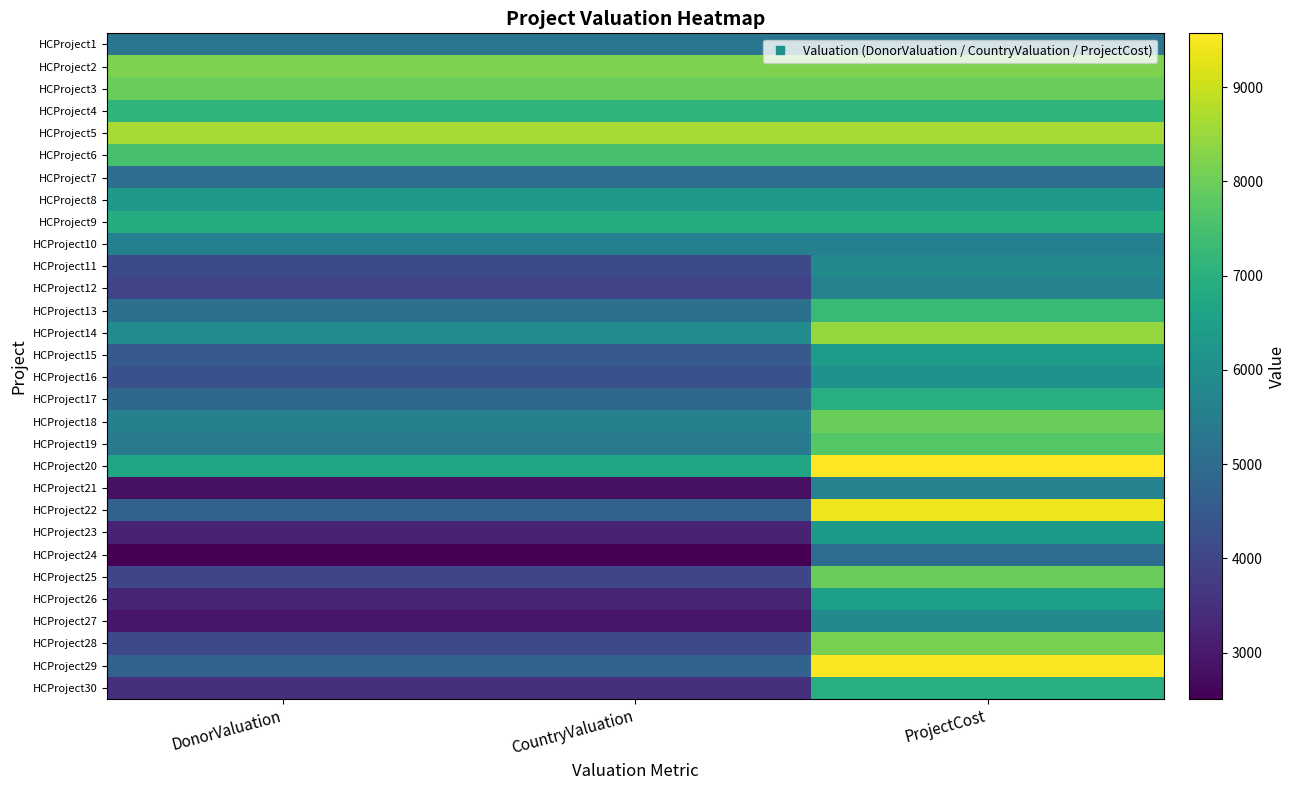

Reading left to right, transcribe all the data shown in this chart.

HCProject1: DonorValuation=5269	CountryValuation=5269	ProjectCost=5269
HCProject2: DonorValuation=8195	CountryValuation=8195	ProjectCost=8195
HCProject3: DonorValuation=7962	CountryValuation=7962	ProjectCost=7962
HCProject4: DonorValuation=7128	CountryValuation=7128	ProjectCost=7128
HCProject5: DonorValuation=8652	CountryValuation=8652	ProjectCost=8652
HCProject6: DonorValuation=7506	CountryValuation=7506	ProjectCost=7506
HCProject7: DonorValuation=5045	CountryValuation=5045	ProjectCost=5045
HCProject8: DonorValuation=6329	CountryValuation=6329	ProjectCost=6329
HCProject9: DonorValuation=6882	CountryValuation=6882	ProjectCost=6882
HCProject10: DonorValuation=5550	CountryValuation=5550	ProjectCost=5550
HCProject11: DonorValuation=4106	CountryValuation=4106	ProjectCost=5866
HCProject12: DonorValuation=3943	CountryValuation=3943	ProjectCost=5634
HCProject13: DonorValuation=5110	CountryValuation=5110	ProjectCost=7300
HCProject14: DonorValuation=5910	CountryValuation=5910	ProjectCost=8444
HCProject15: DonorValuation=4495	CountryValuation=4495	ProjectCost=6422
HCProject16: DonorValuation=4283	CountryValuation=4283	ProjectCost=6119
HCProject17: DonorValuation=4877	CountryValuation=4877	ProjectCost=6968
HCProject18: DonorValuation=5593	CountryValuation=5593	ProjectCost=7990
HCProject19: DonorValuation=5394	CountryValuation=5394	ProjectCost=7706
HCProject20: DonorValuation=6699	CountryValuation=6699	ProjectCost=9570
HCProject21: DonorValuation=2816	CountryValuation=2816	ProjectCost=5632
HCProject22: DonorValuation=4691	CountryValuation=4691	ProjectCost=9383
HCProject23: DonorValuation=3173	CountryValuation=3173	ProjectCost=6346
HCProject24: DonorValuation=2509	CountryValuation=2509	ProjectCost=5019
HCProject25: DonorValuation=3988	CountryValuation=3988	ProjectCost=7977
HCProject26: DonorValuation=3252	CountryValuation=3252	ProjectCost=6505
HCProject27: DonorValuation=2949	CountryValuation=2949	ProjectCost=5898
HCProject28: DonorValuation=4065	CountryValuation=4065	ProjectCost=8131
HCProject29: DonorValuation=4766	CountryValuation=4766	ProjectCost=9533
HCProject30: DonorValuation=3467	CountryValuation=3467	ProjectCost=6934